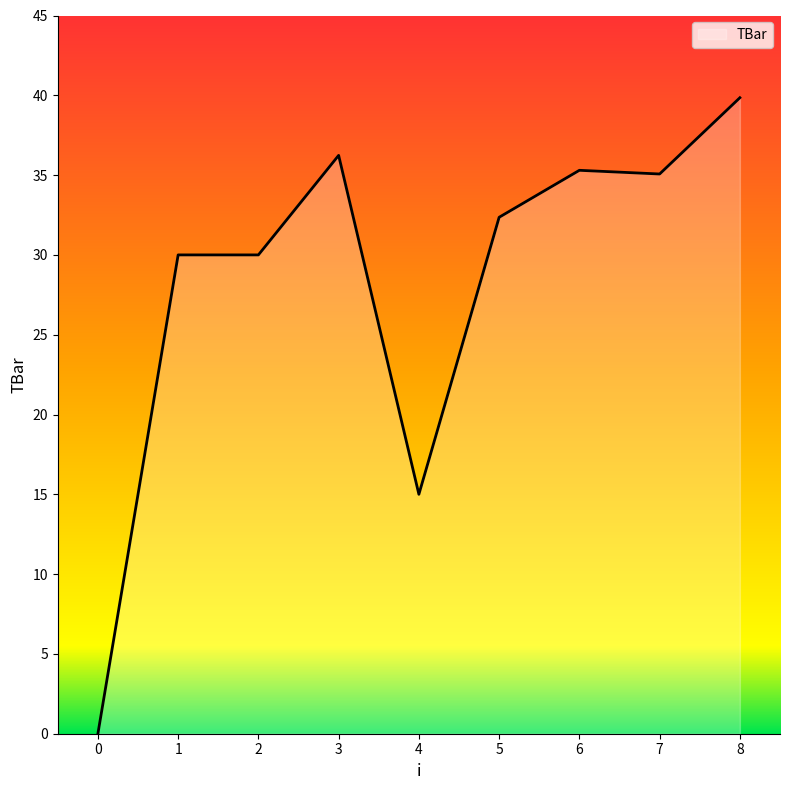

At which label is the value closest to 19?

4